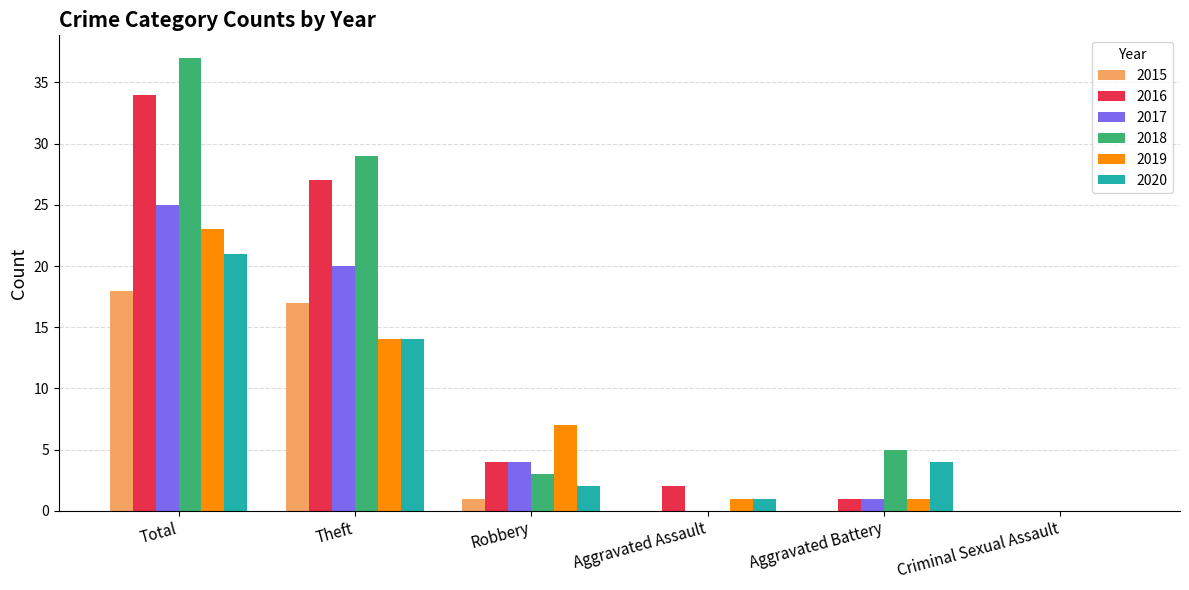

Reading left to right, list all the values displayed in this chart.

2015: 18	17	1	0	0	0
2016: 34	27	4	2	1	0
2017: 25	20	4	0	1	0
2018: 37	29	3	0	5	0
2019: 23	14	7	1	1	0
2020: 21	14	2	1	4	0